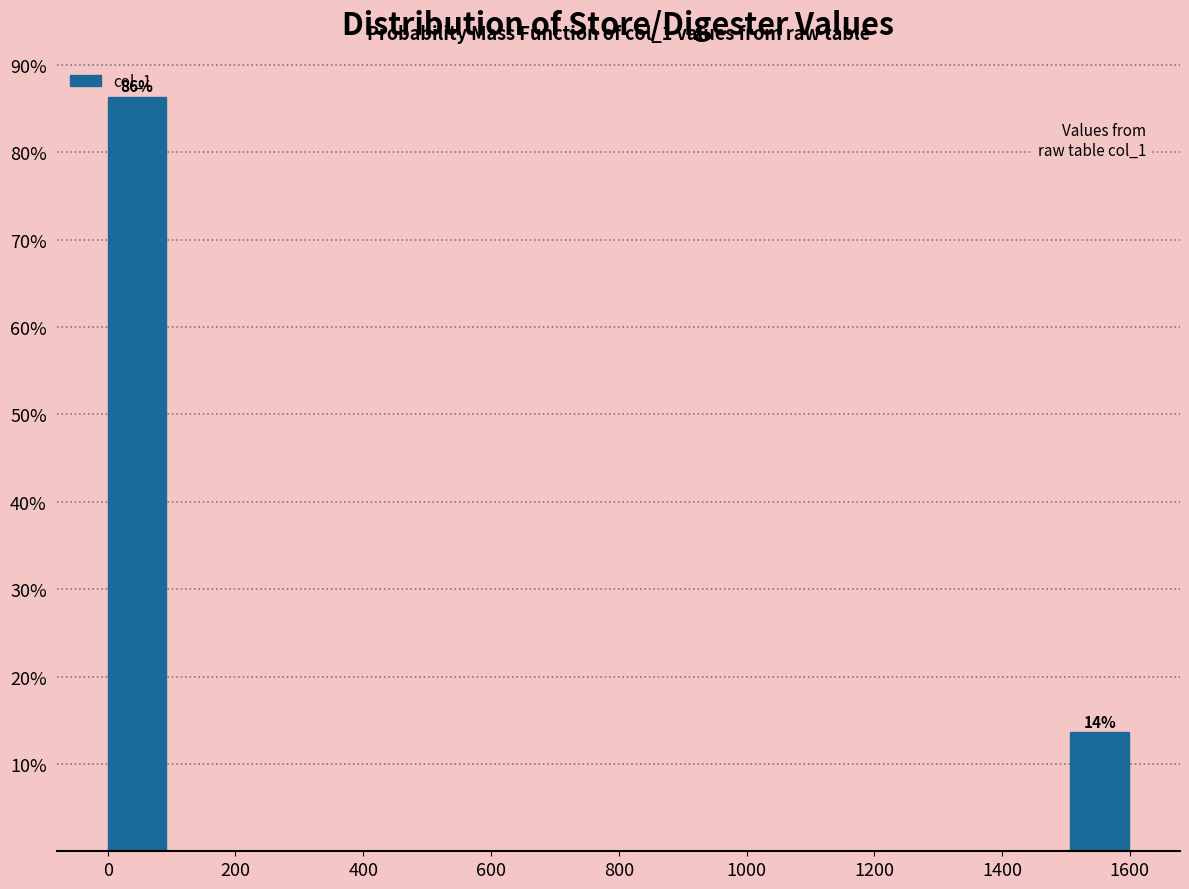

Which range on the x-axis has the tallest bar?

0 to 100